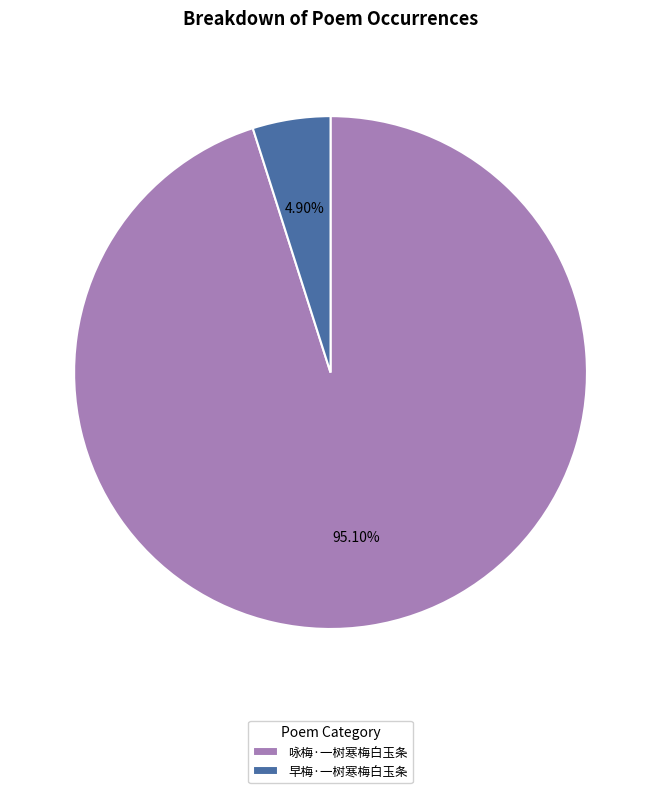

What is the ratio of the value at 咏梅·一树寒梅白玉条 to the value at 早梅·一树寒梅白玉条?

19.4